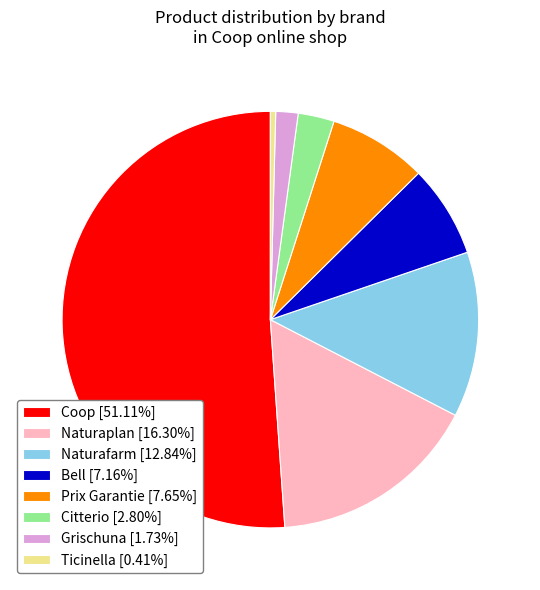

Is there any slice that represents more than half of the pie?

Yes